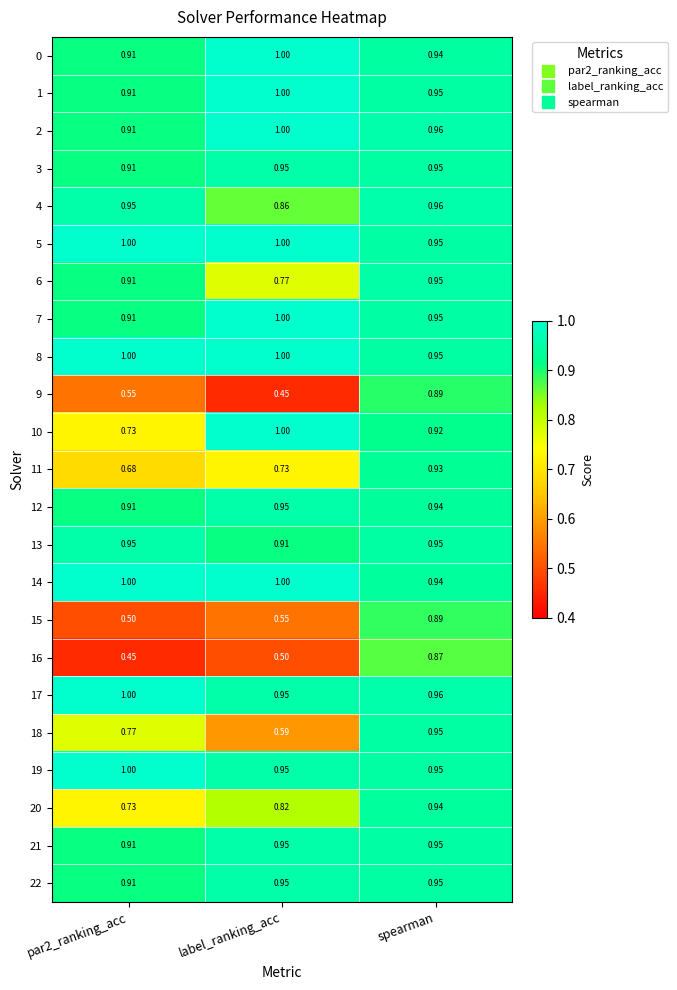

At which label does 10 reach its peak?

label_ranking_acc